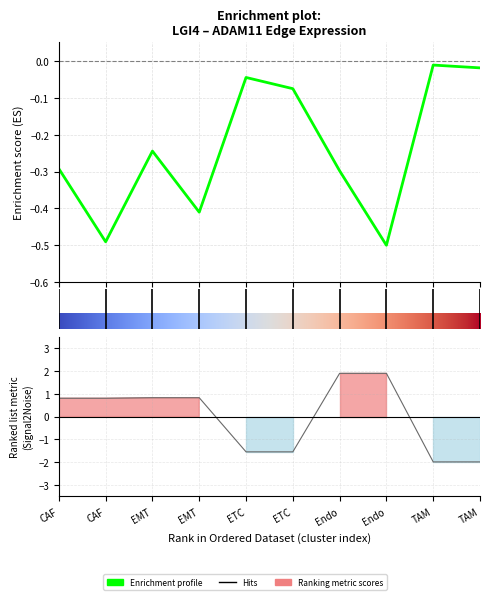

Count the number of categories in the chart.

10